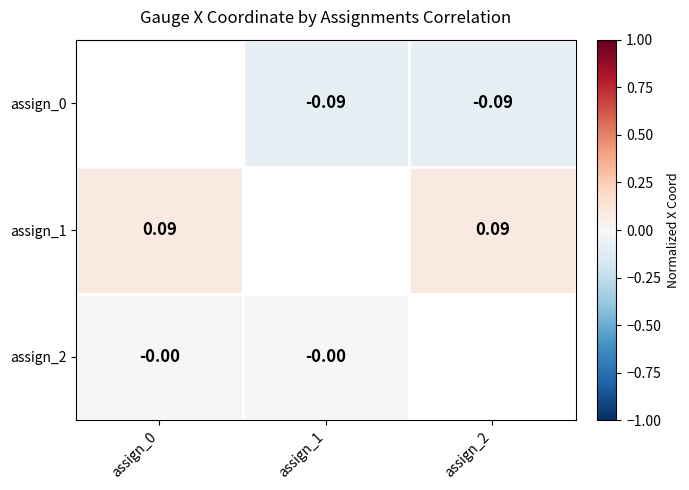

At which category does the chart reach its peak across all series?

assign_0